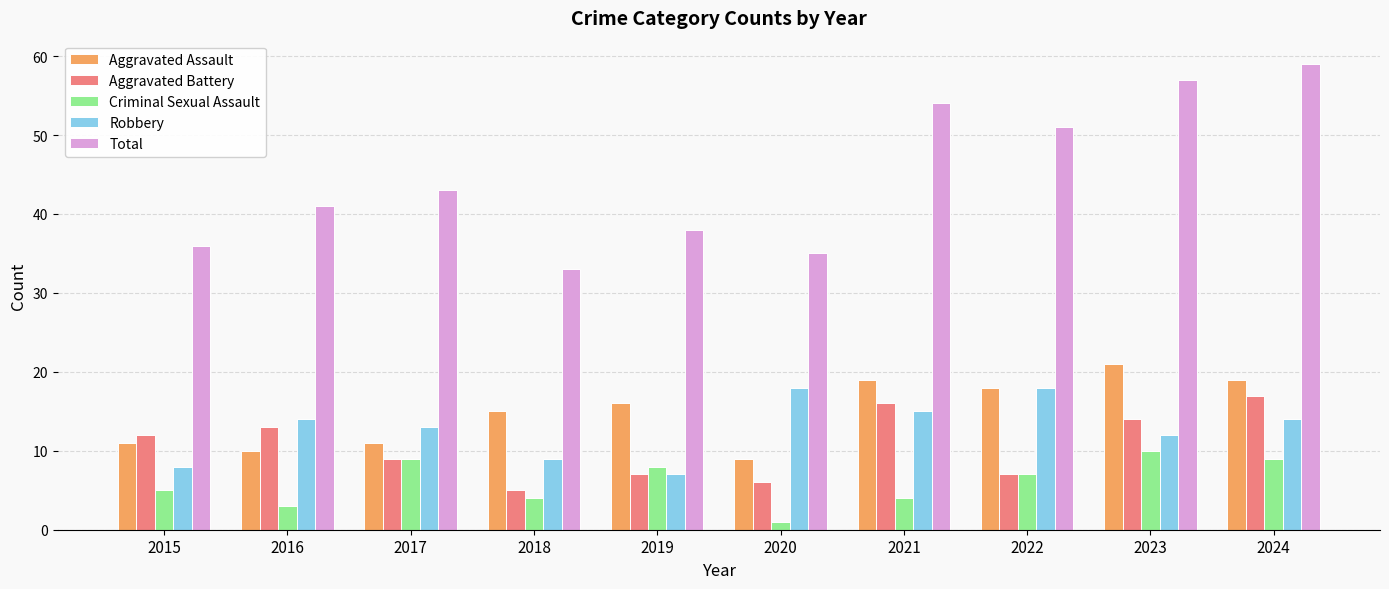

What is the sum of the Criminal Sexual Assault values at 2015 and 2022?

12